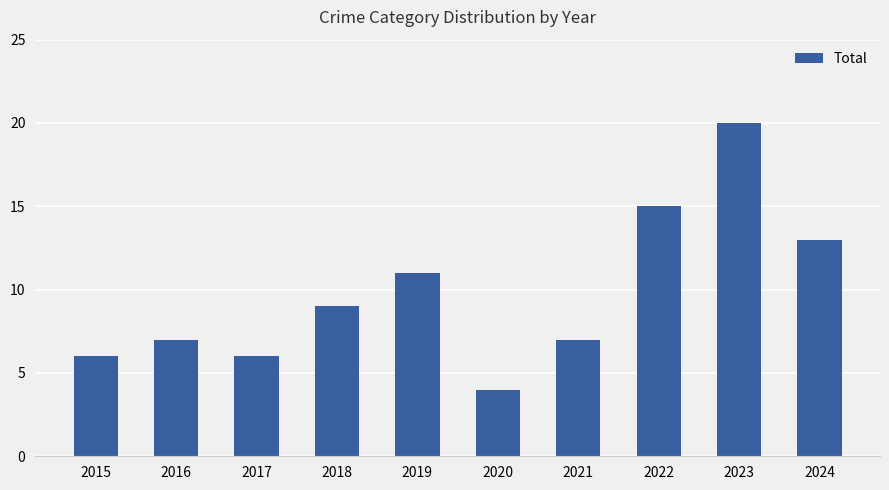

Is it true that the value at 2018 is 9?

True